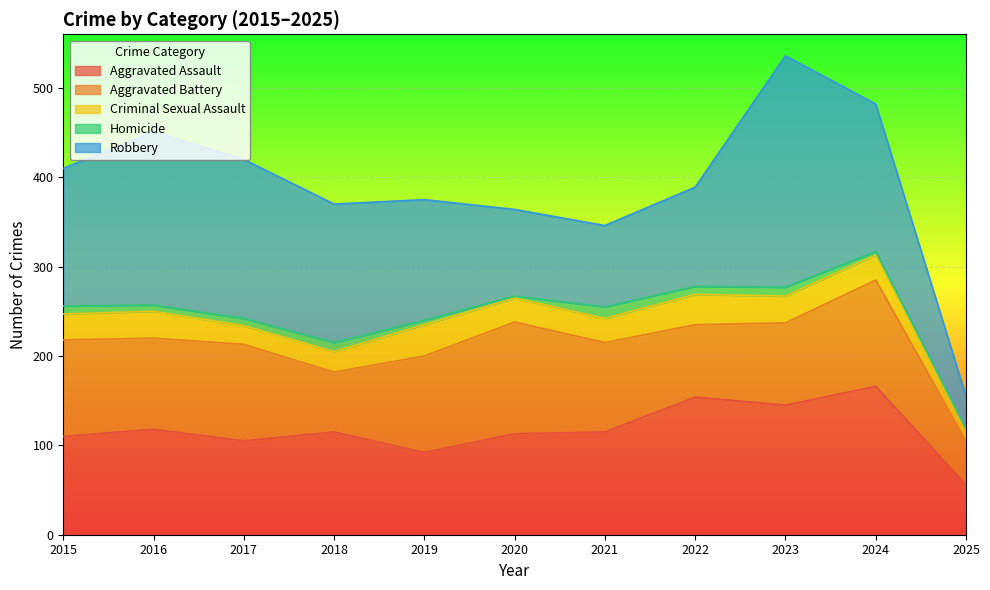

How many distinct data groups are displayed?

5